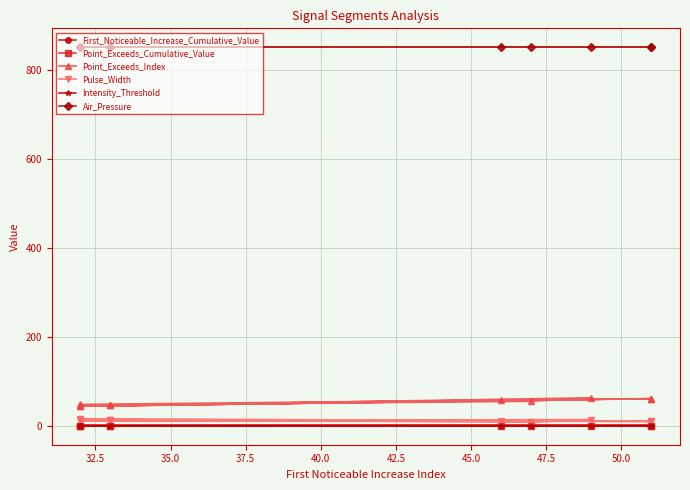

Is it true that Point_Exceeds_Cumulative_Value equals 0.2 at 50.0?

False